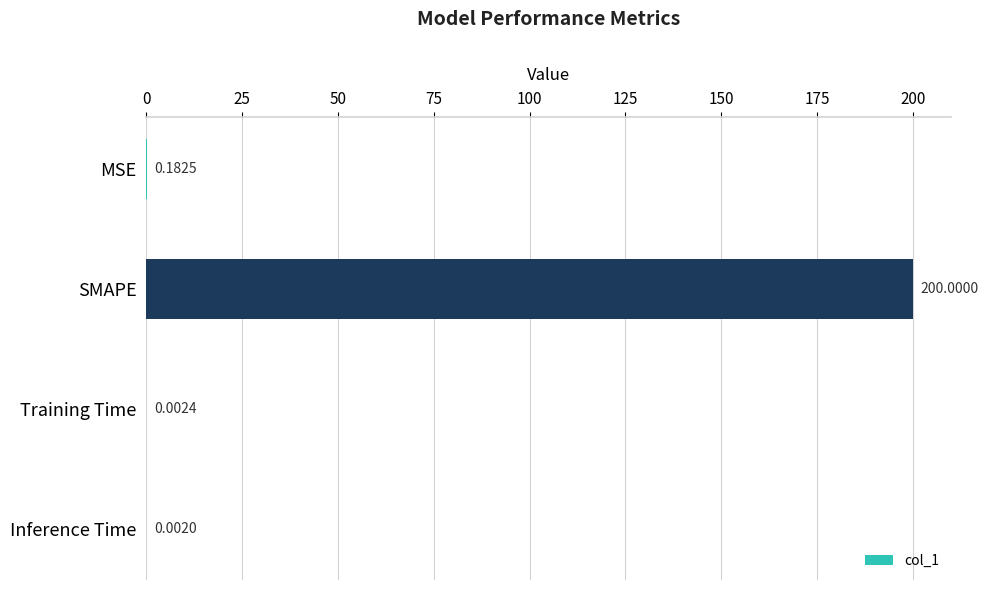

At which label is the value closest to 100?

MSE